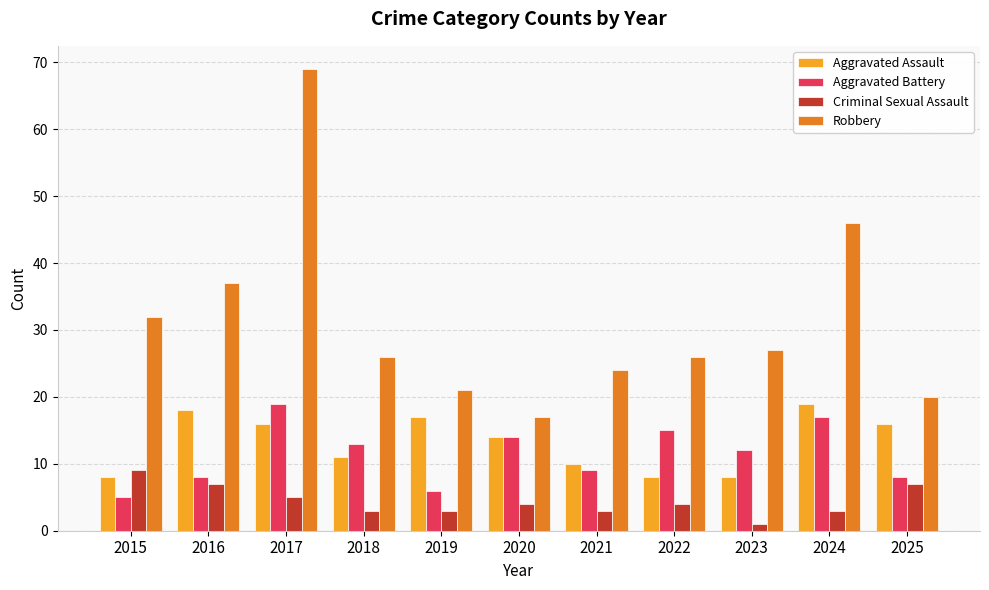

How many categories are shown in the chart?

11